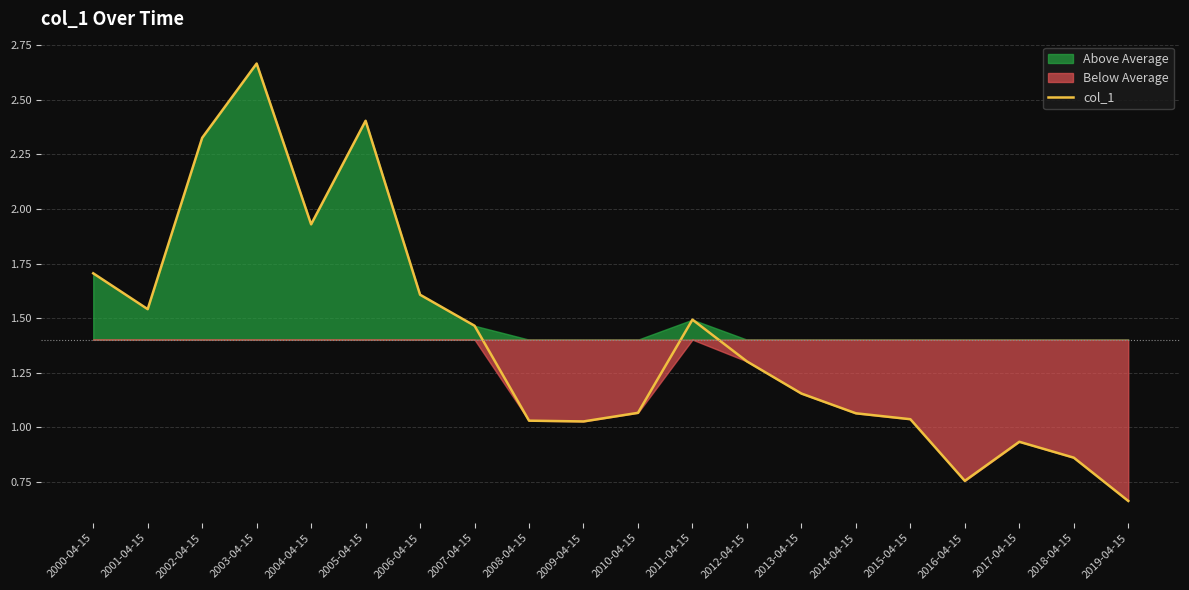

What is the greatest value displayed?

2.7